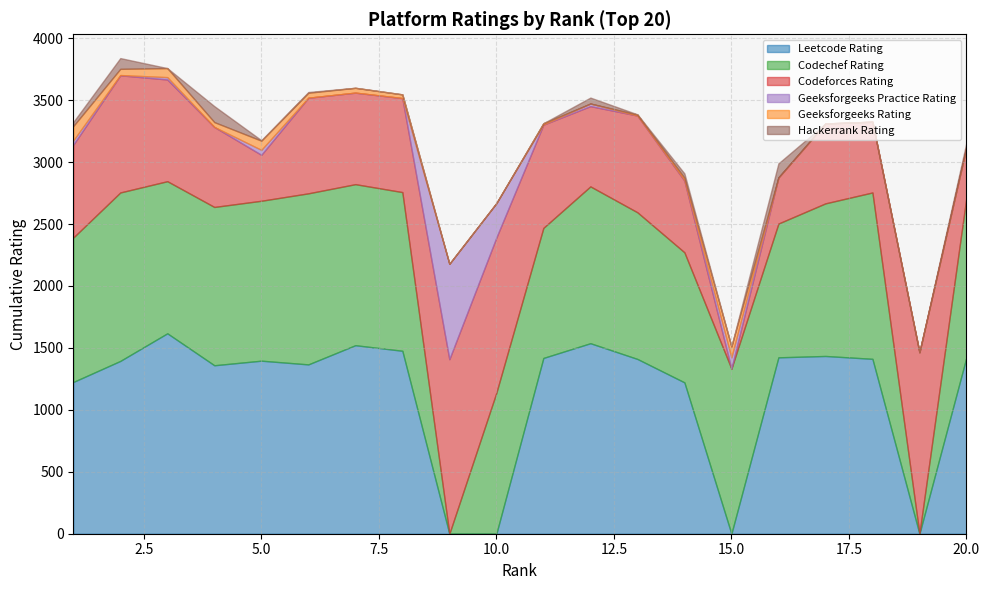

Which has a higher value, 13 or 1?

13